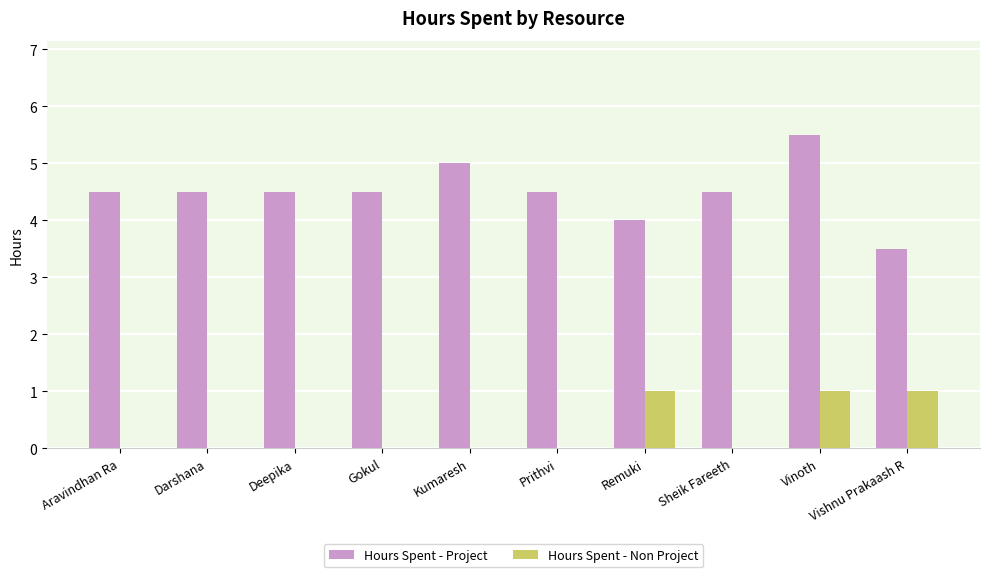

At which category is the sum across all series the highest?

Vinoth